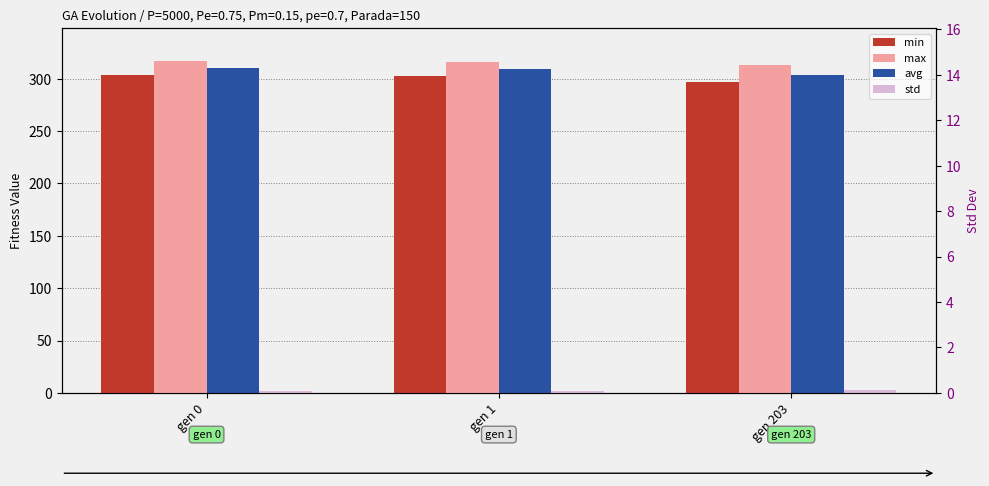

Reading right to left, extract all data points from this chart.

min: 296.8	302.3	303.7
max: 313.6	316.0	316.8
avg: 304.1	309.1	310.1
std: 2.7	1.8	1.9